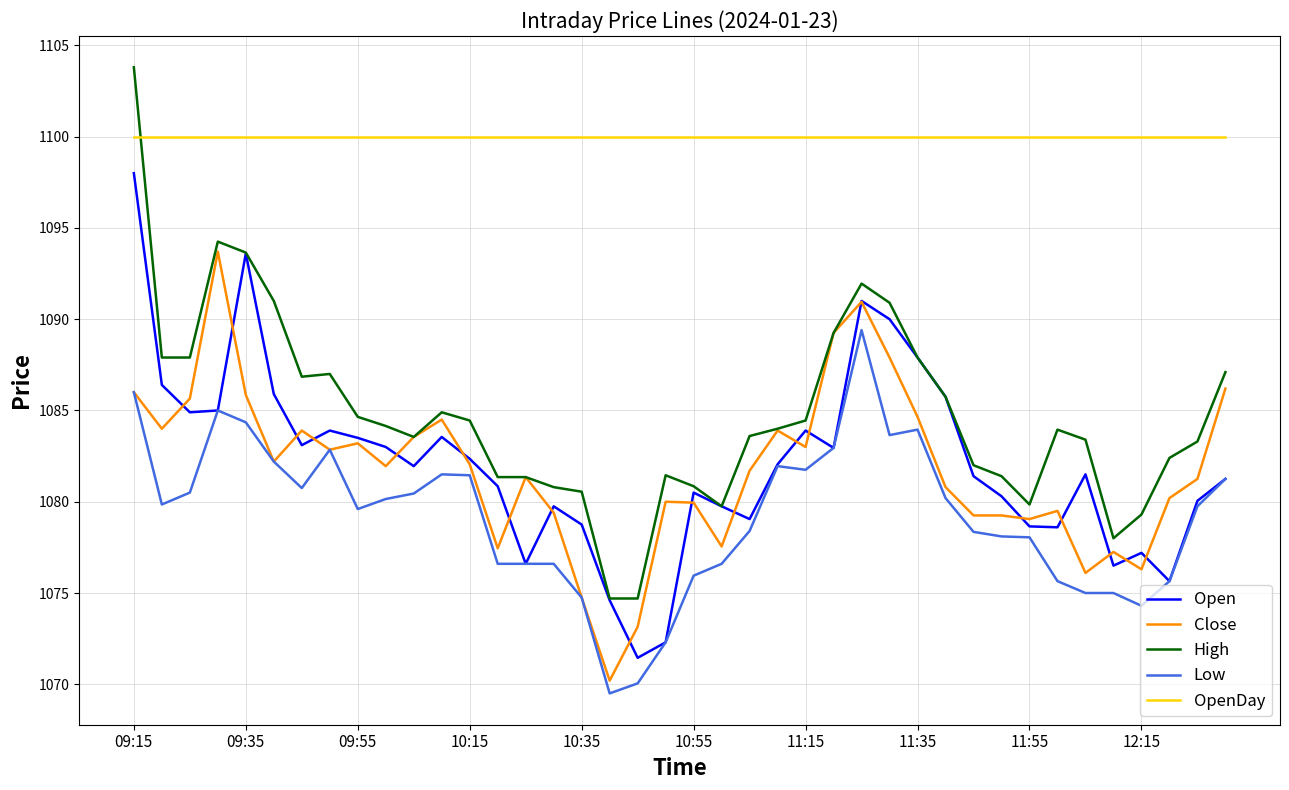

What is the average value of the High series?

1084.7